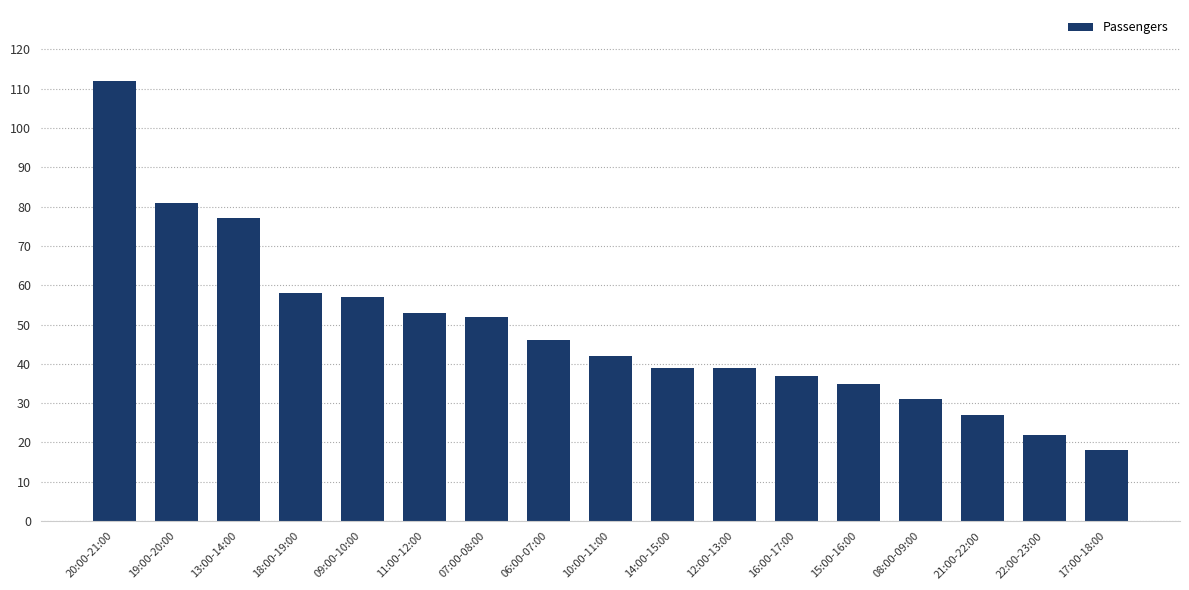

What is the label of the 15th bar from the left?

21:00-22:00